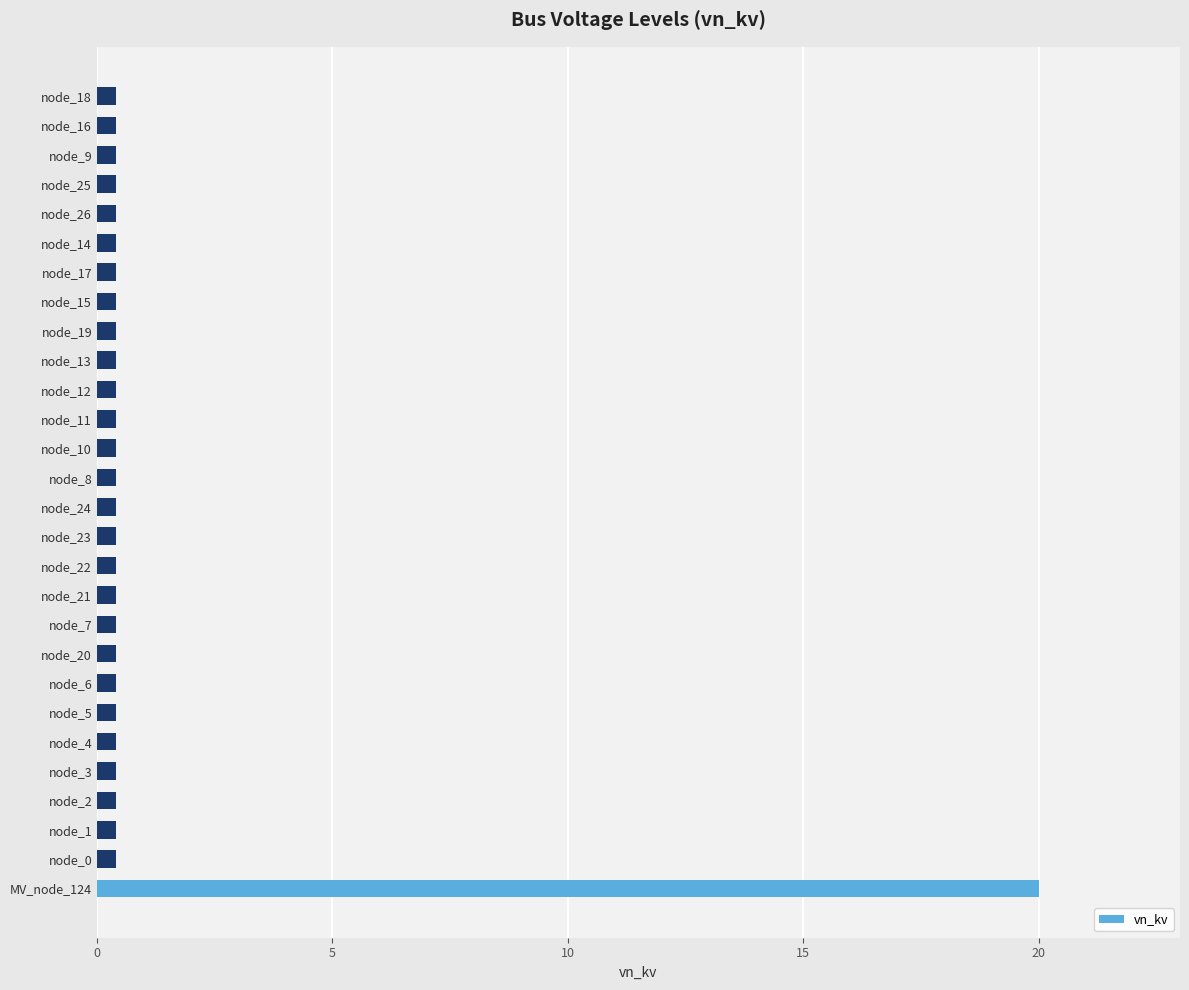

Reading bottom to top, what are all the values shown in this chart?

20.0	0.4	0.4	0.4	0.4	0.4	0.4	0.4	0.4	0.4	0.4	0.4	0.4	0.4	0.4	0.4	0.4	0.4	0.4	0.4	0.4	0.4	0.4	0.4	0.4	0.4	0.4	0.4